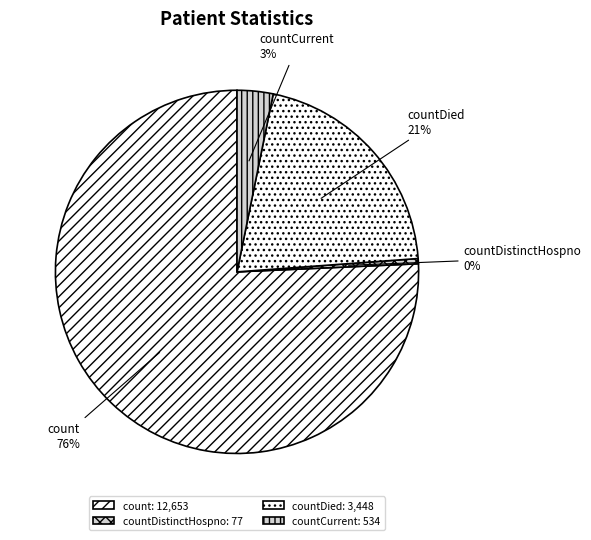

Is it true that countDistinctHospno is 8% of the pie?

False